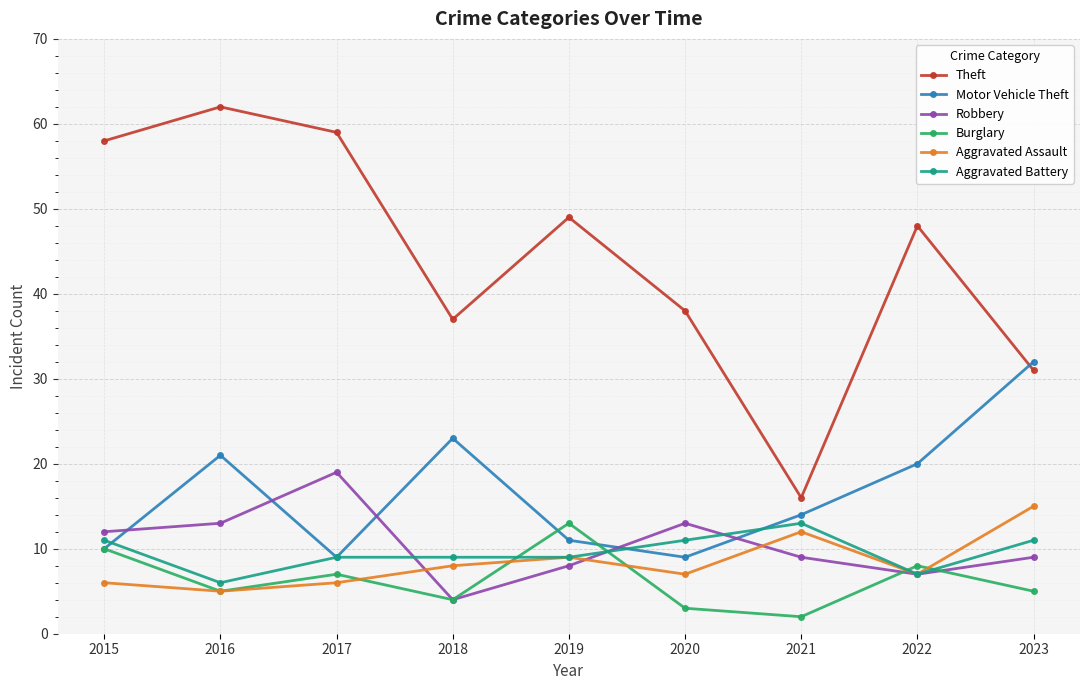

Between 2016 and 2018, which series saw the biggest shift?

Theft